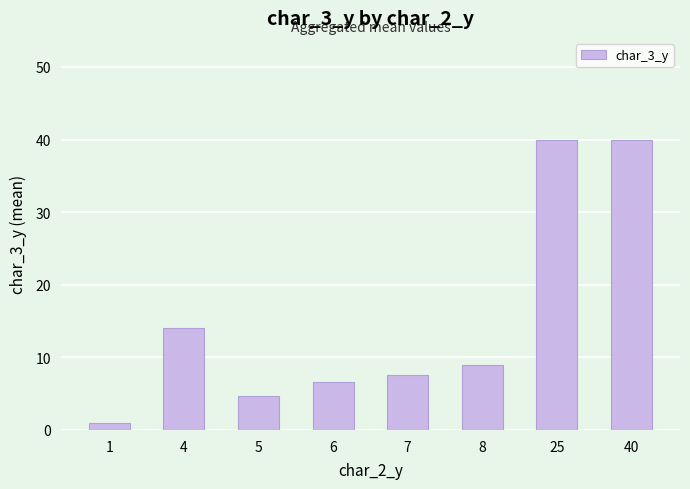

What is the minimum value shown in the chart?

1.0